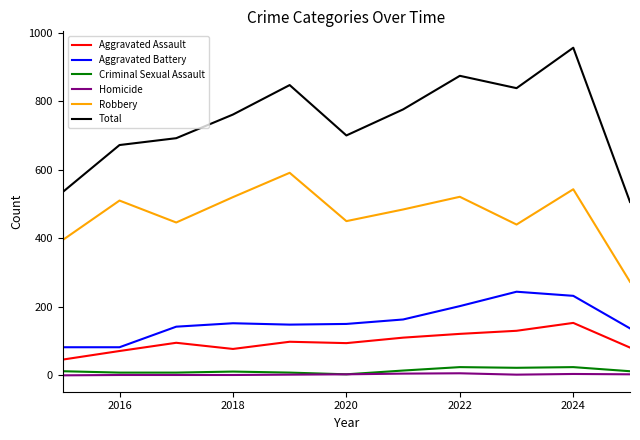

Which series has the widest spread of values?

Total